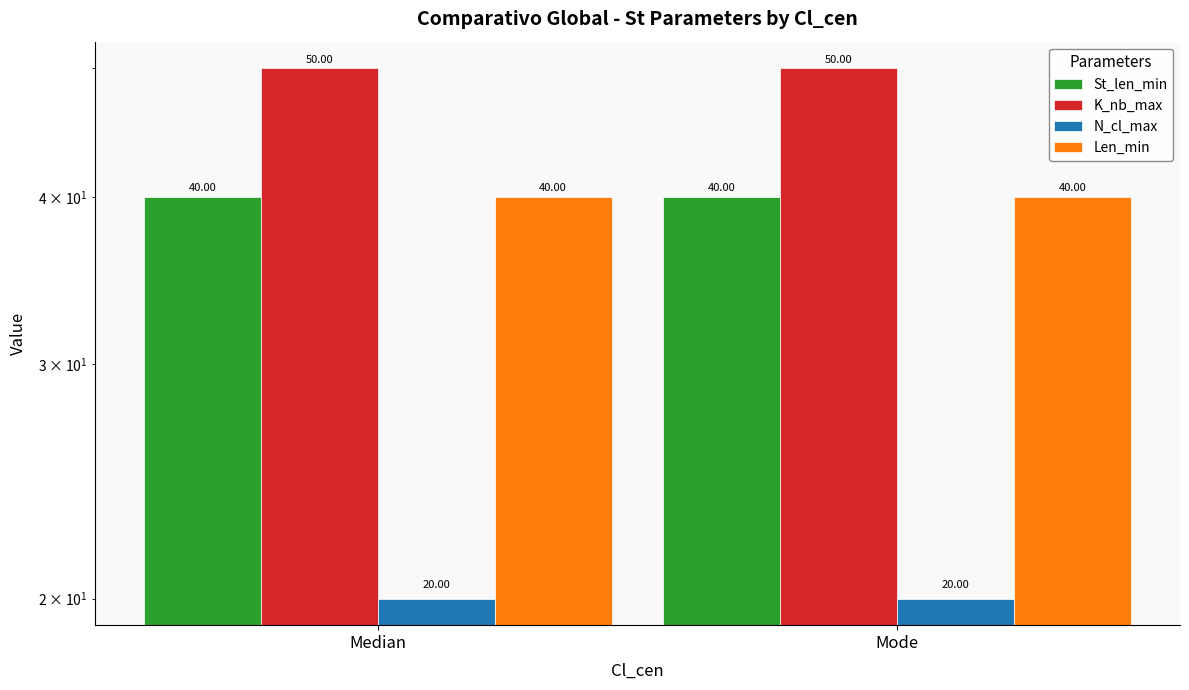

Rank the series at Mode from lowest to highest value.

N_cl_max, St_len_min, Len_min, K_nb_max